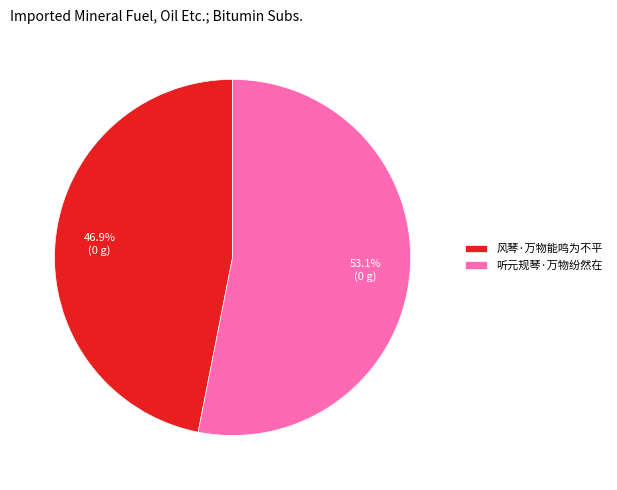

What is the ratio of the value at 听元规琴·万物纷然在 to the value at 风琴·万物能鸣为不平?

1.1